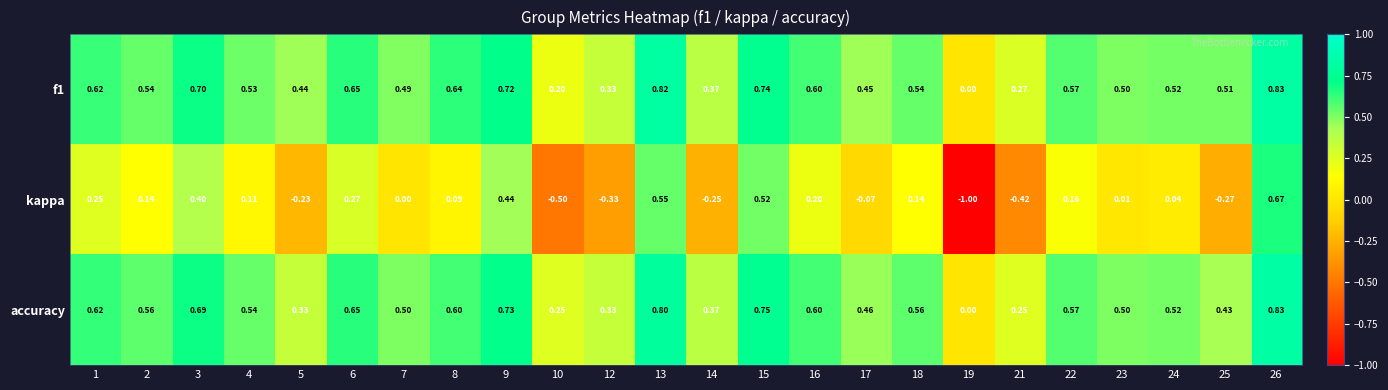

Which category has the lowest value across all series?

19